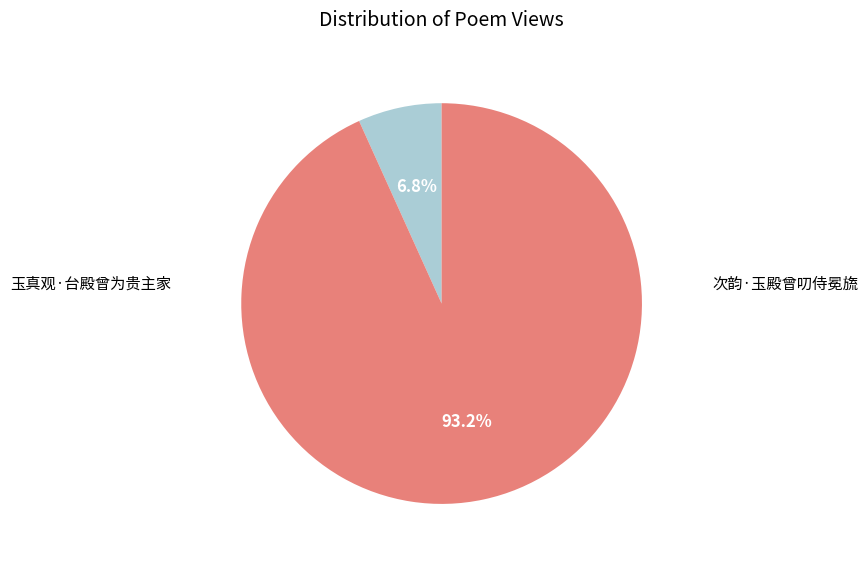

Does any single category account for the majority?

Yes